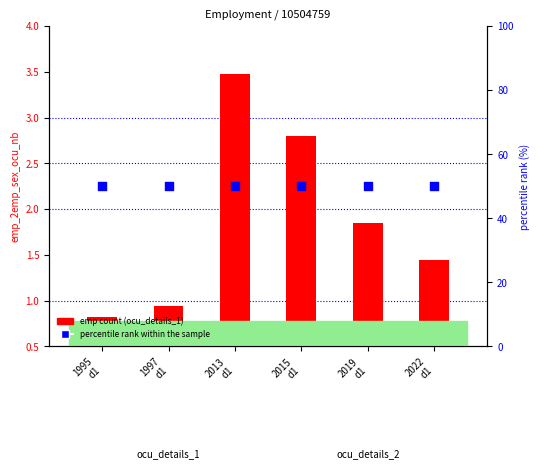

What is the total value across all series at 2015
d1?

52.8